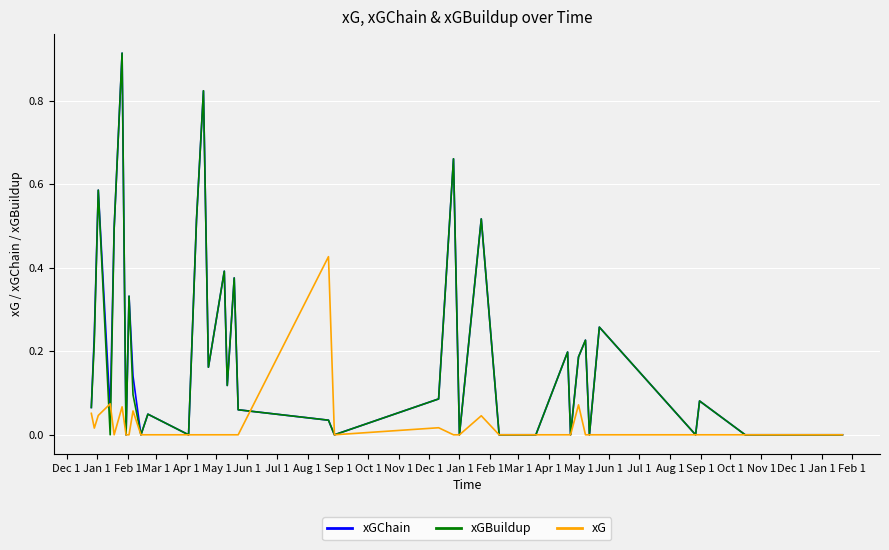

What are all the series names shown in the legend?

xGChain, xGBuildup, xG